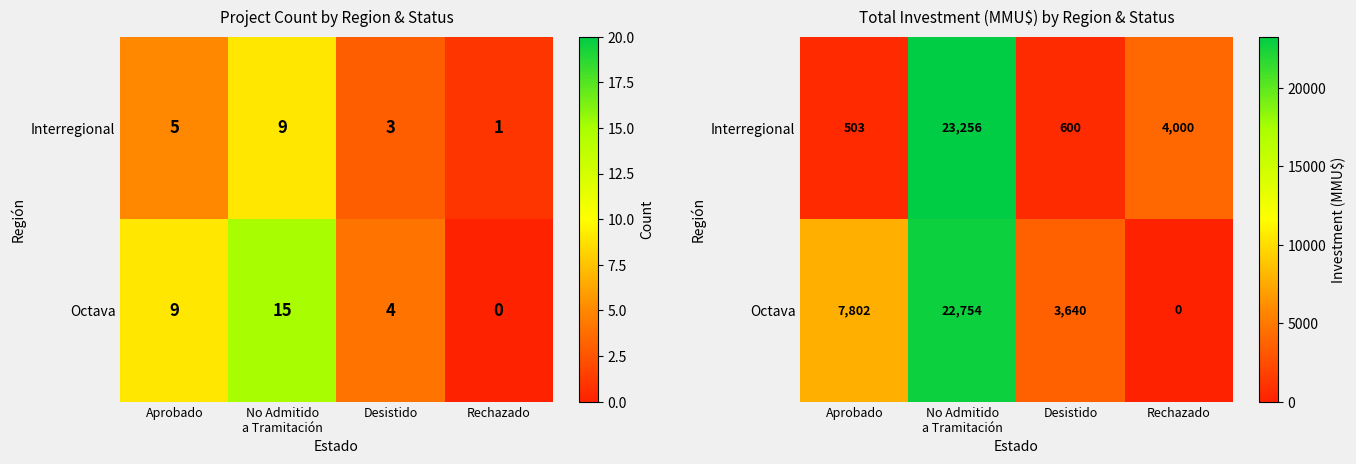

The value of Octava at Aprobado is 5331. True or false?

False